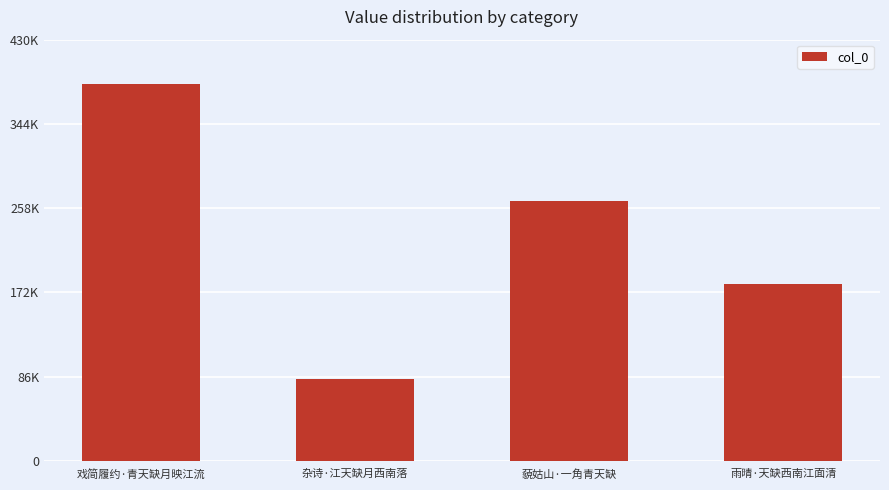

What is the change in value from 杂诗·江天缺月西南落 to 雨晴·天缺西南江面清?

+96707